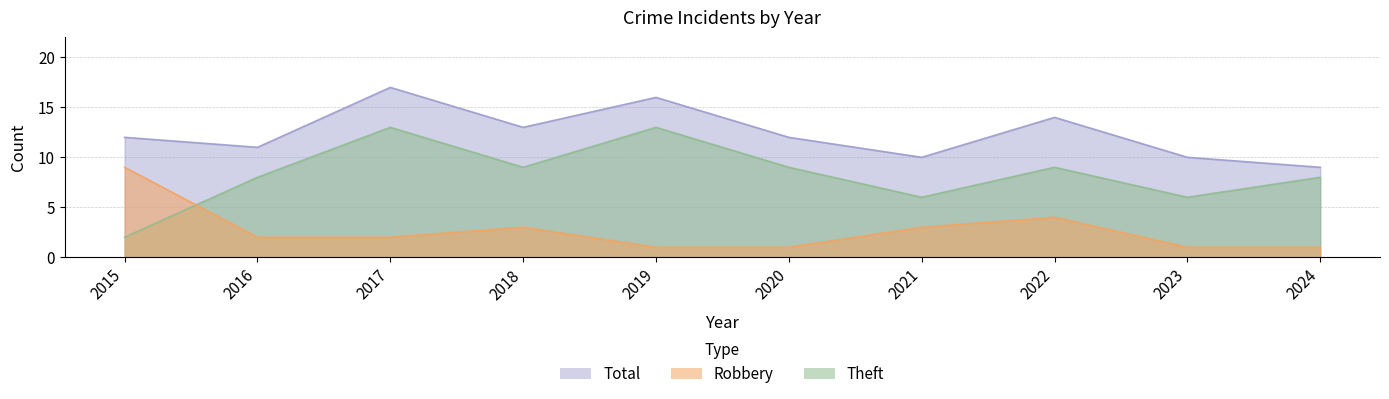

Reading left to right, extract all data points from this chart.

Robbery: 2015=9	2016=2	2017=2	2018=3	2019=1	2020=1	2021=3	2022=4	2023=1	2024=1
Theft: 2015=2	2016=8	2017=13	2018=9	2019=13	2020=9	2021=6	2022=9	2023=6	2024=8
Total: 2015=12	2016=11	2017=17	2018=13	2019=16	2020=12	2021=10	2022=14	2023=10	2024=9